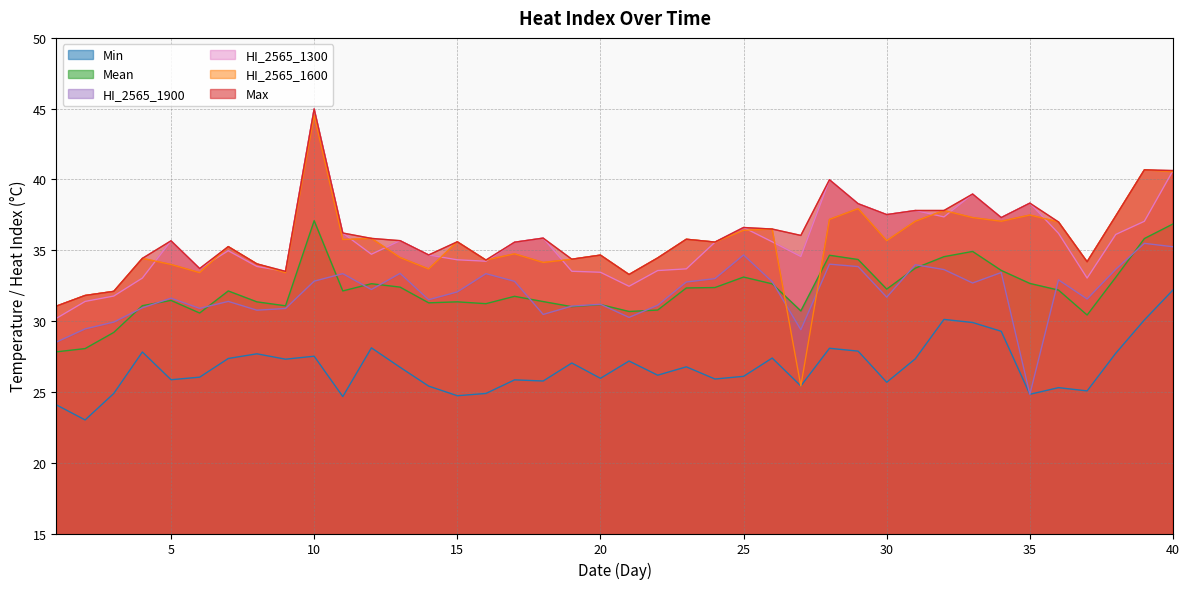

The Max series shows 31.1 at 1. True or false?

True